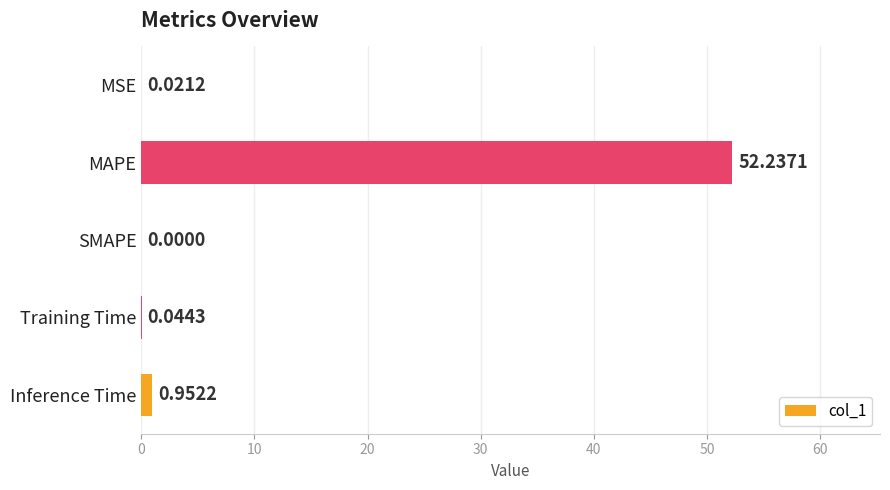

At which label is the value closest to 26?

Inference Time